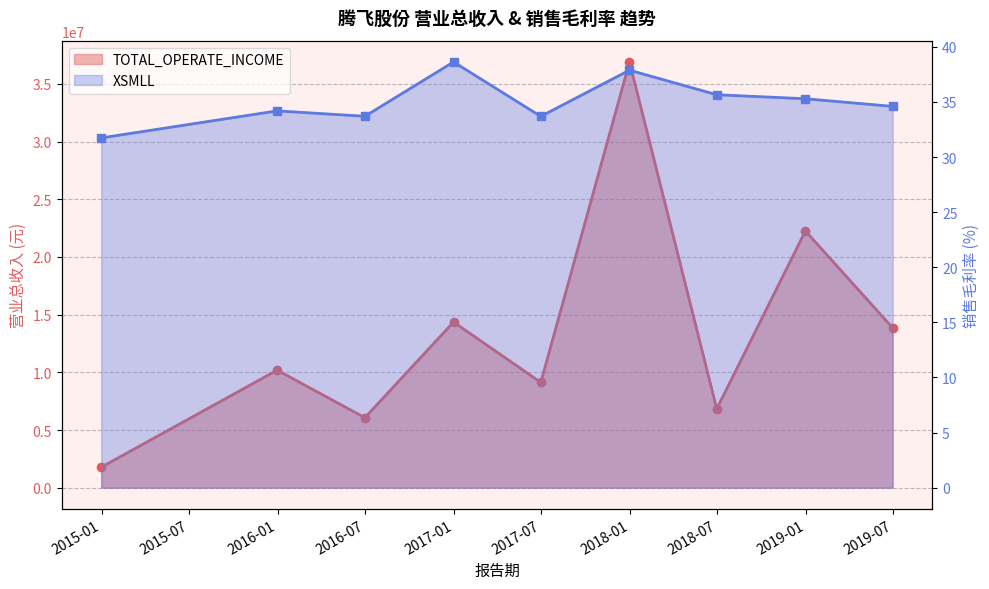

What position from the right is 2017-06-30?

5